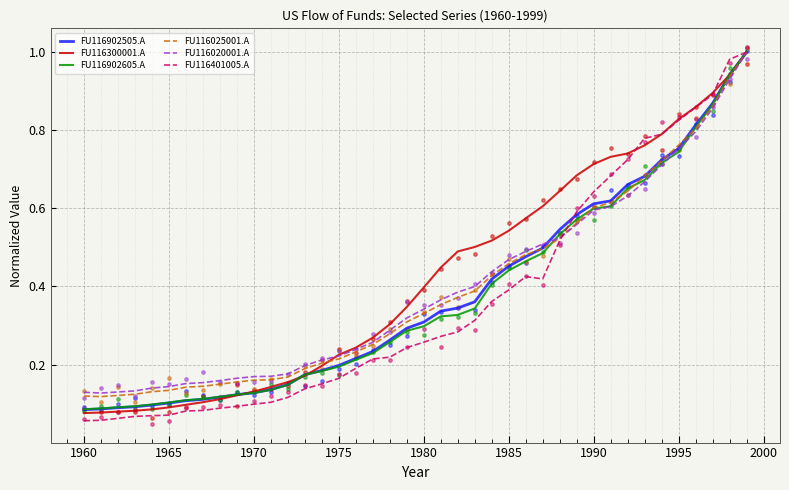

Which series contains the highest Y value?

FU116902505.A